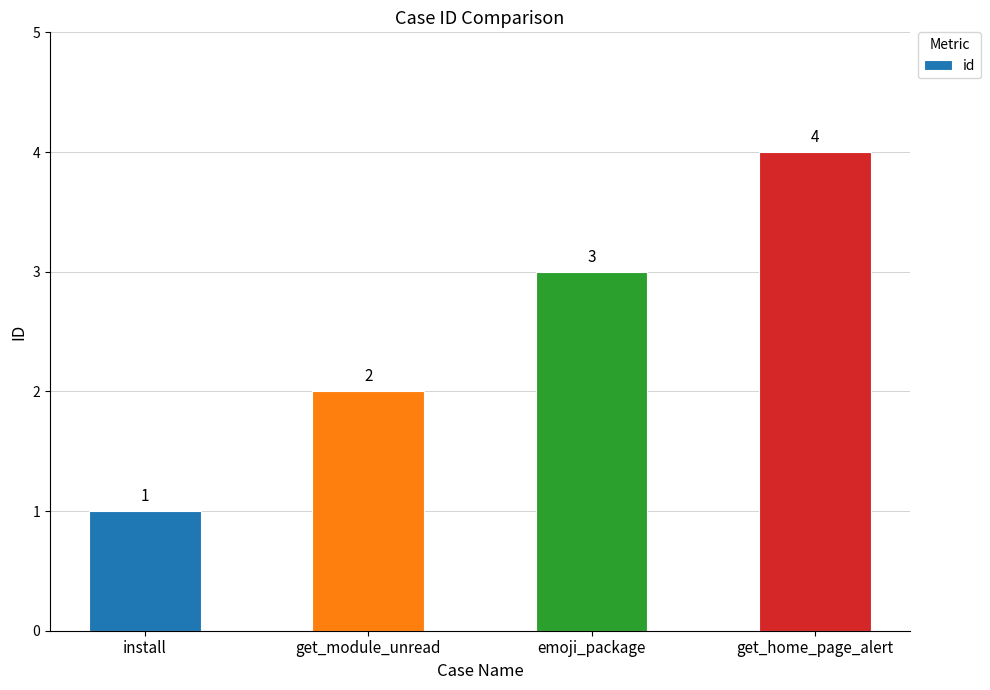

What is the smallest value displayed?

1